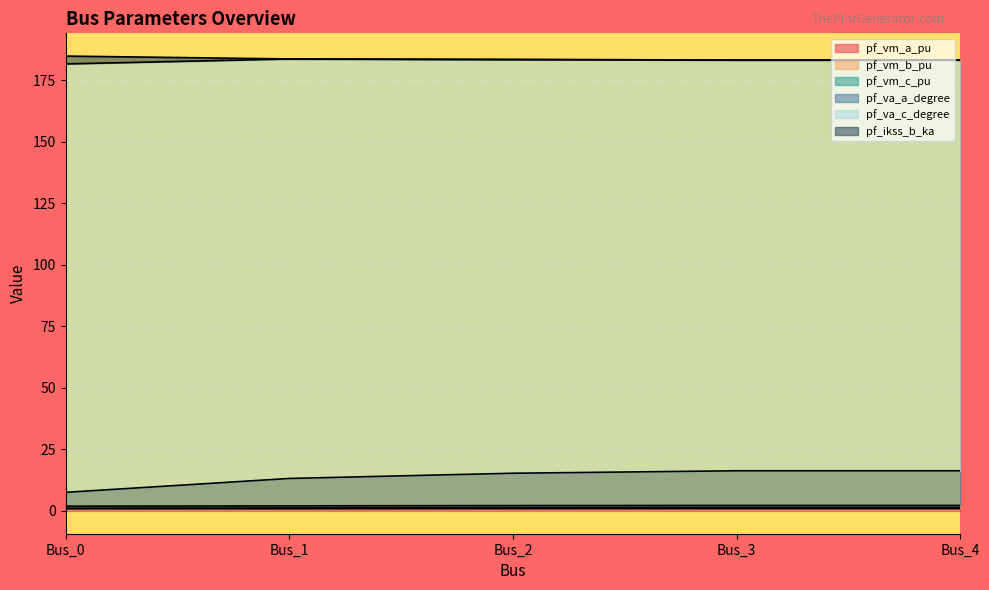

What is the sum of all pf_va_a_degree values?

68.8